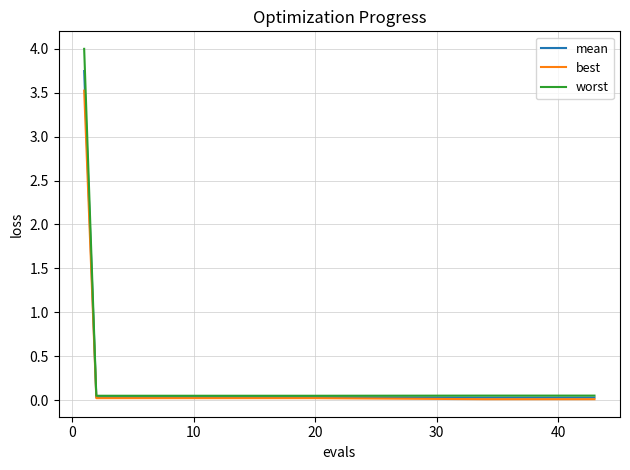

What is the greatest value displayed?

4.0